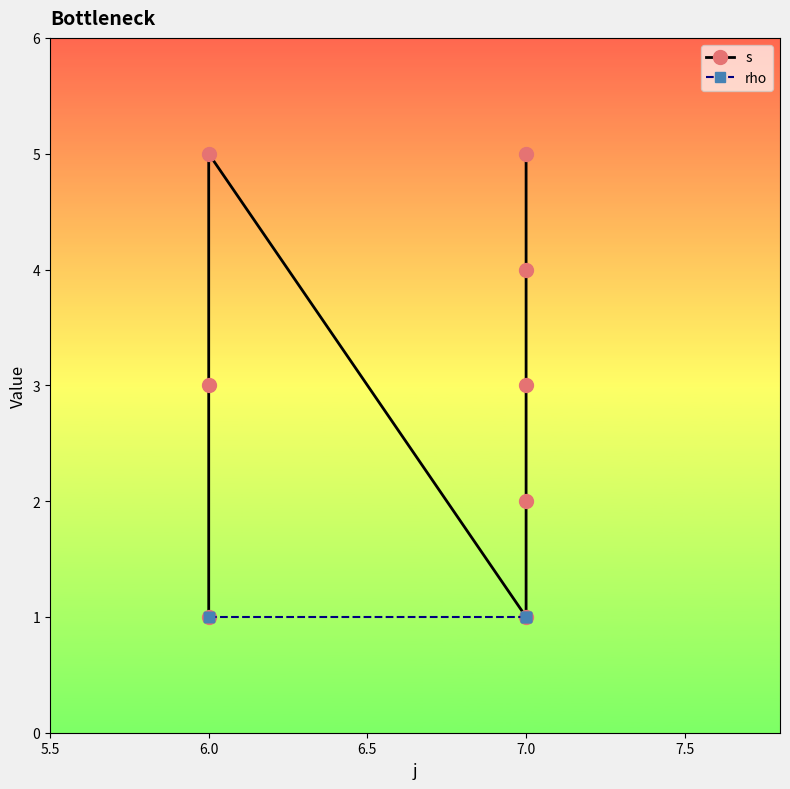

Which series has the largest total across all categories?

s